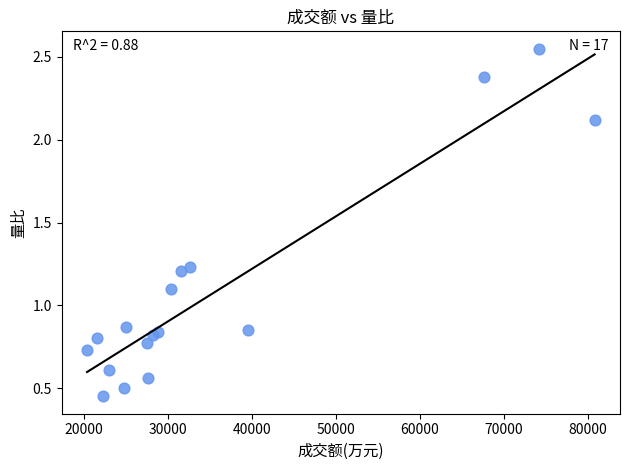

What Y value in the scatter plot is closest to 1?

1.1